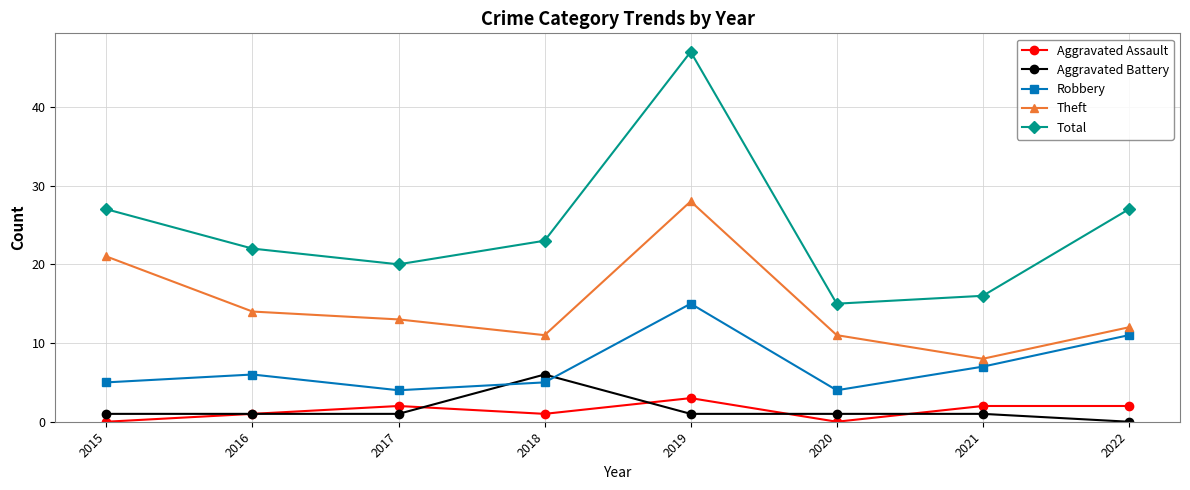

Does the chart have visible grid lines?

Yes